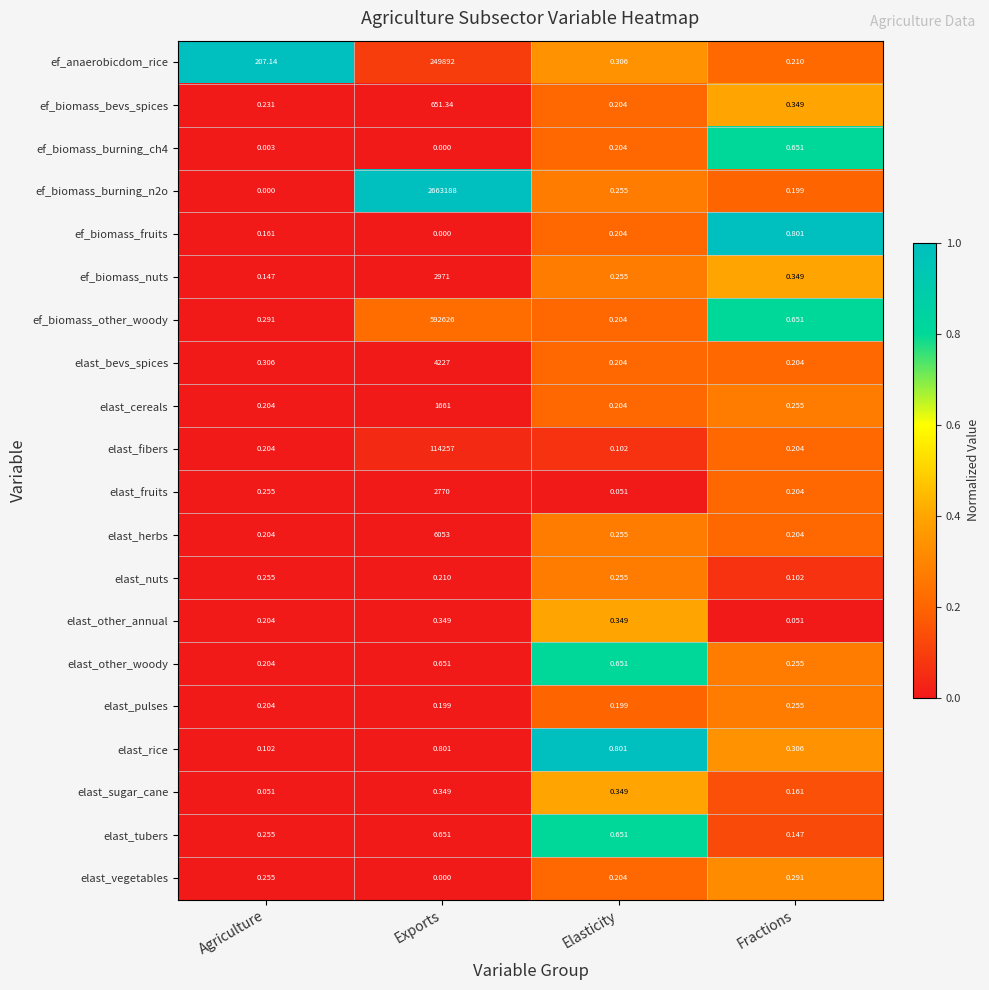

Which series changed the most between Elasticity and Fractions?

ef_biomass_fruits